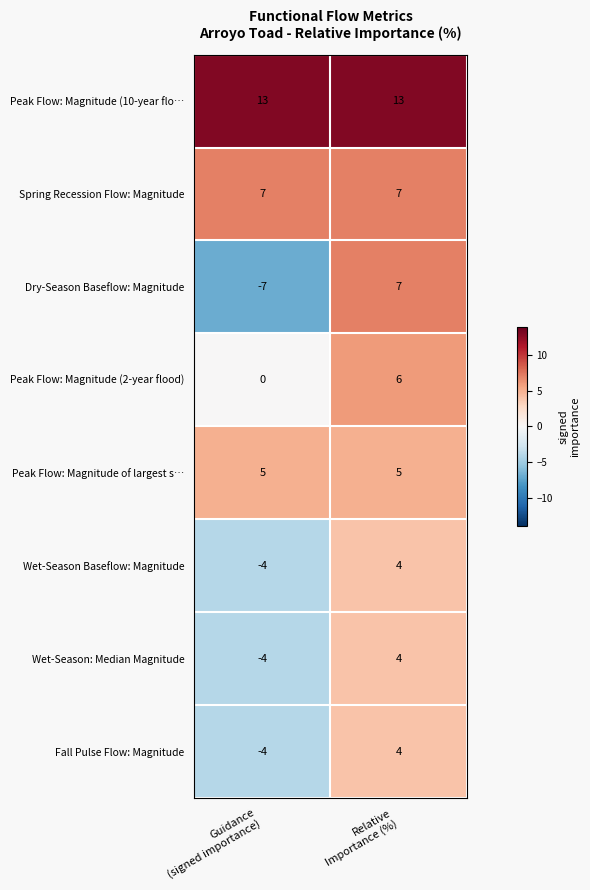

What is the total value across all series at Guidance
(signed importance)?

6